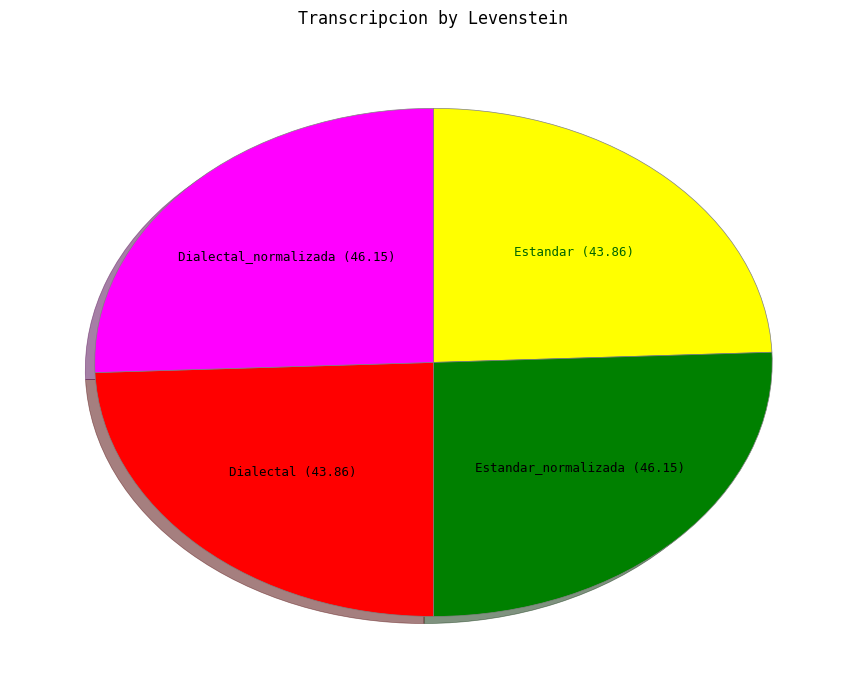

Combined, do Dialectal_normalizada and Estandar_normalizada account for over 50%?

Yes